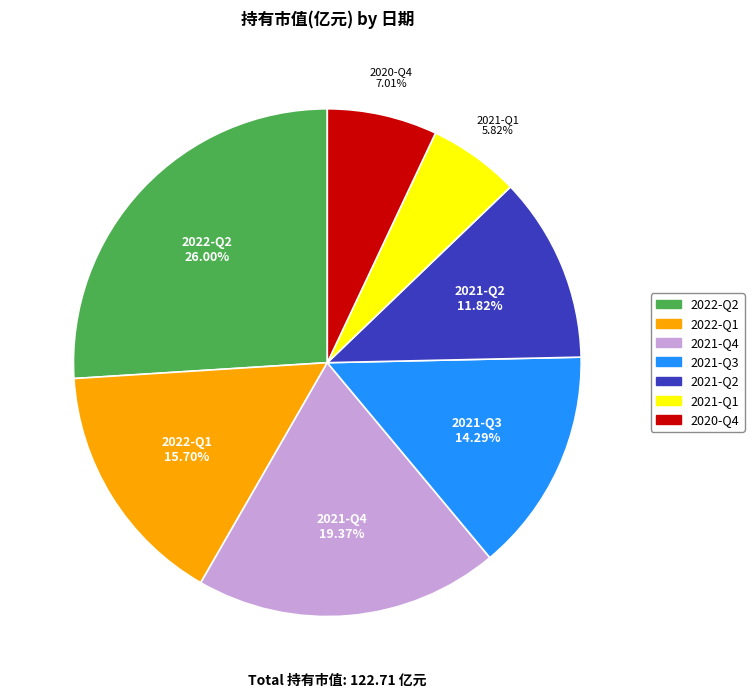

Which has a higher value, 2021-Q4 or 2021-Q1?

2021-Q4